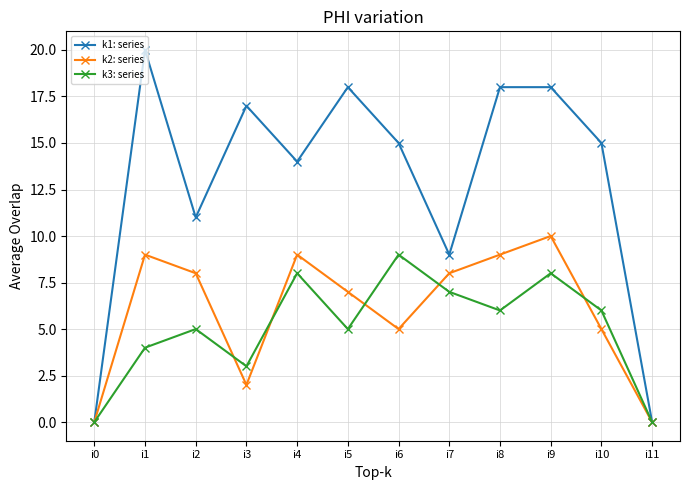

Rank the series by their maximum value, from highest to lowest.

k1: series, k2: series, k3: series